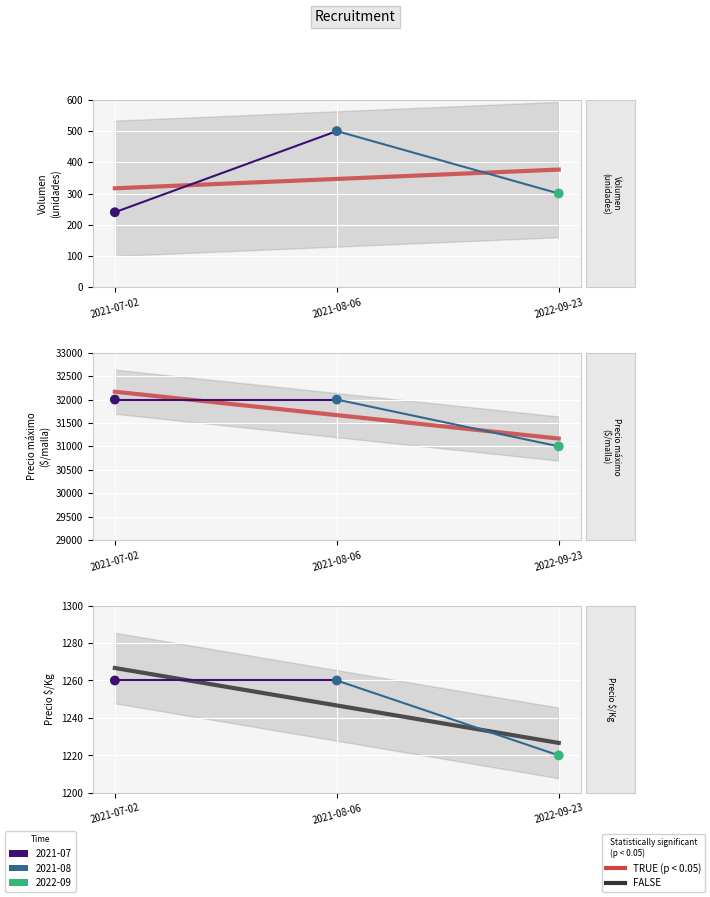

Which series has the largest total across all categories?

Precio maximo